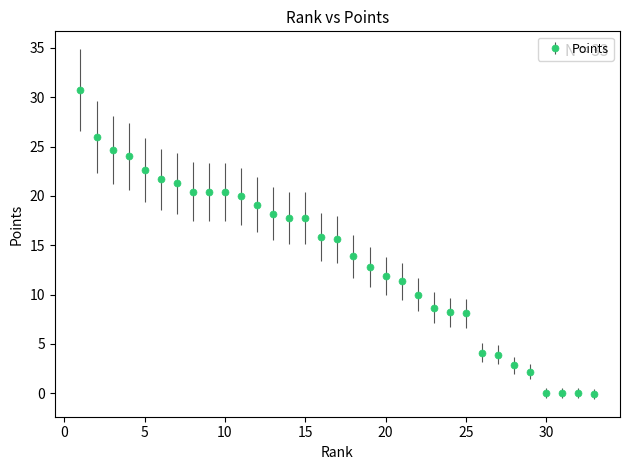

What is the average value?

13.8